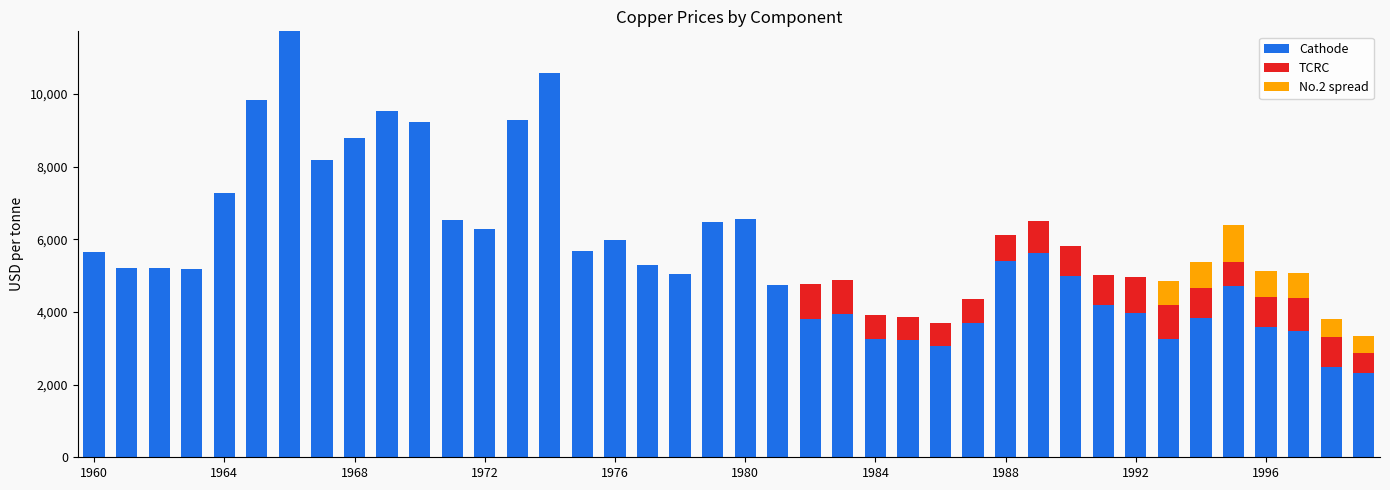

What is the maximum value for Cathode?

11726.7